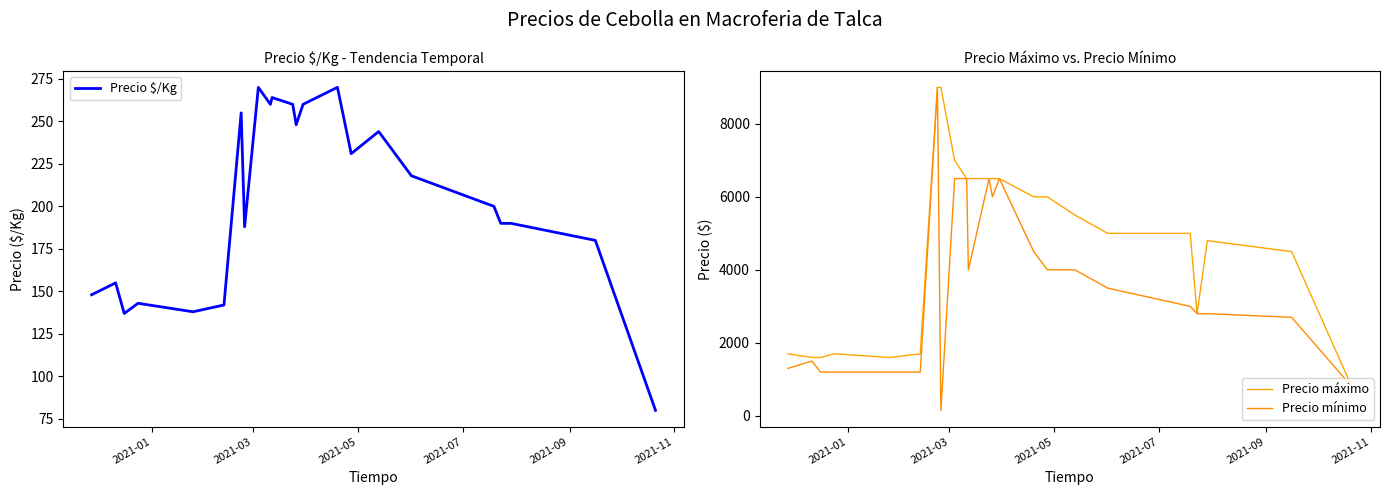

What are all the series names shown in the legend?

Precio $/Kg, Precio máximo, Precio mínimo